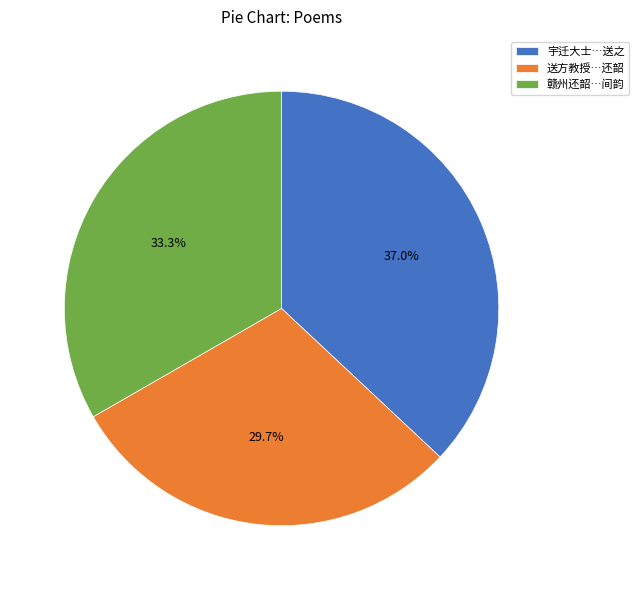

What percentage is NOT represented by 宇迁大士…送之?

63.0%